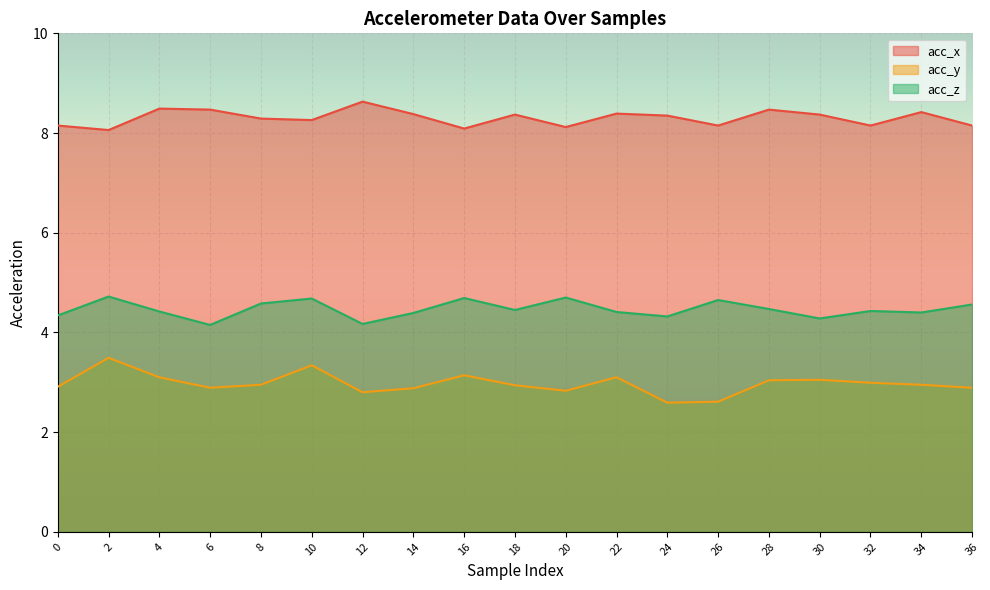

How many distinct data groups are displayed?

3